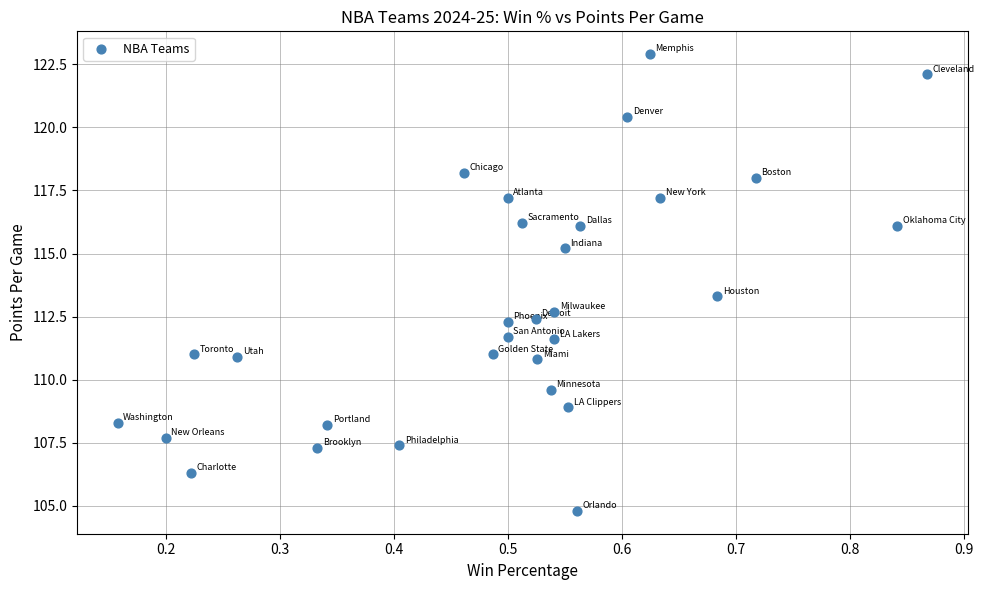

What is the range of X values (max minus min)?

0.7